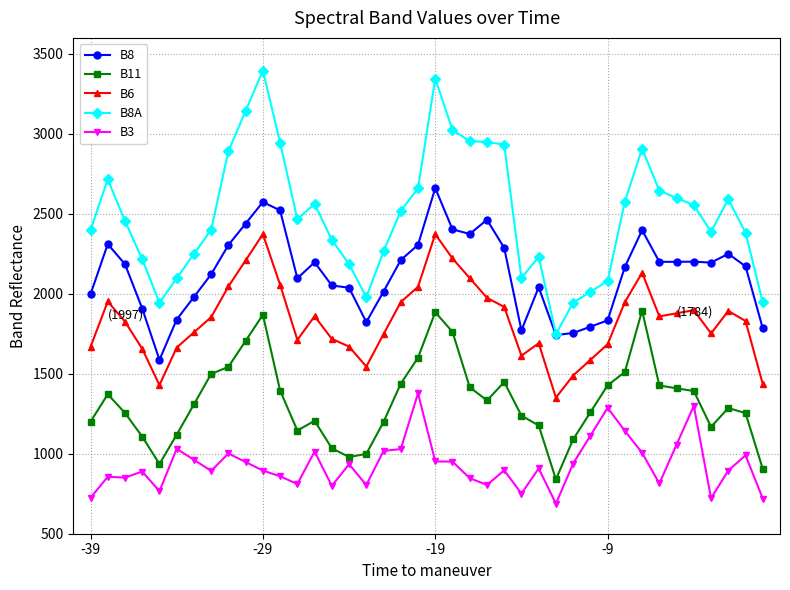

What is the value of the B11 point at the 32nd from the left?

1511